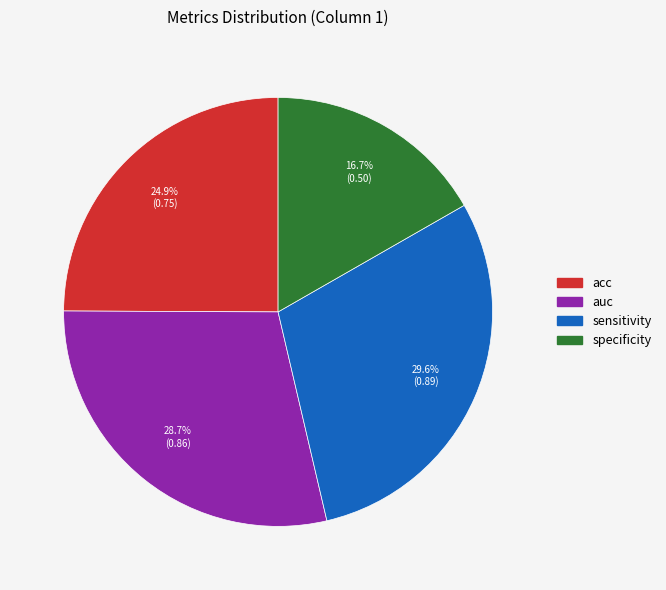

Do sensitivity and acc together represent more than half of the pie?

Yes